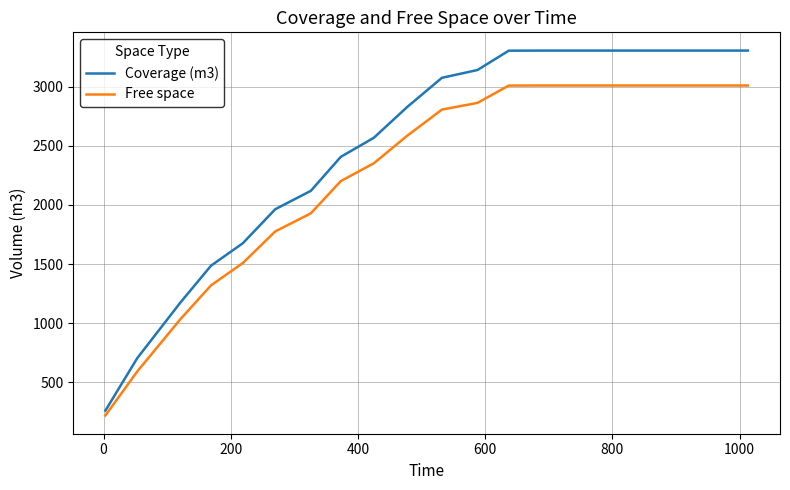

What is the highest value of the Coverage (m3) series?

3306.2